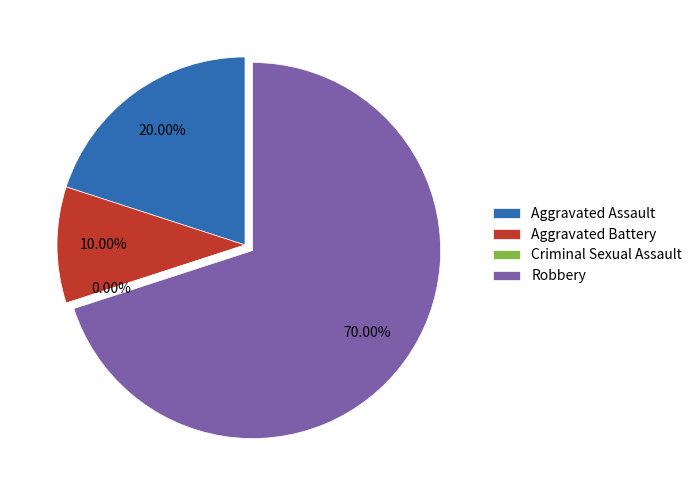

Which category has the smallest portion of the pie?

Criminal Sexual Assault